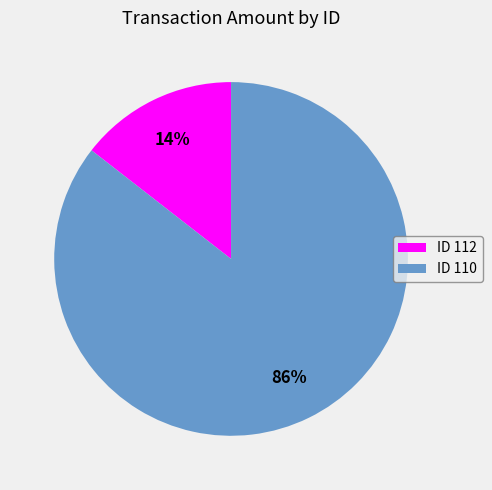

To the nearest percent, what is the combined percentage of ID 110 and ID 112?

100%